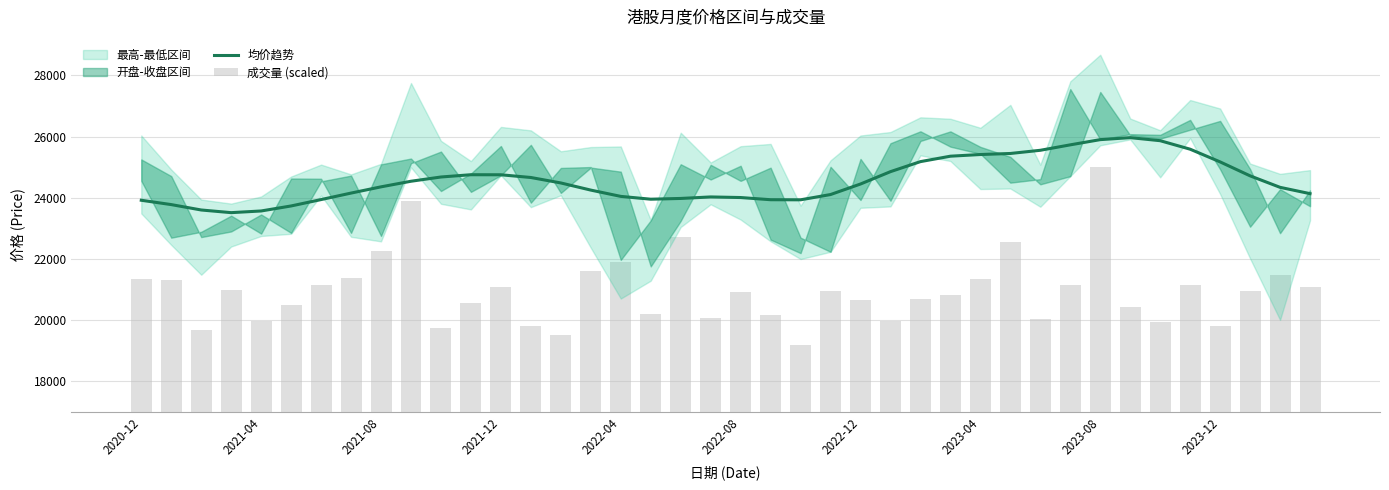

Reading left to right, extract all data points from this chart.

均价趋势: 23918.8	23777.2	23600.9	23514.1	23568.9	23732.6	23941.0	24153.3	24357.0	24539.8	24678.6	24752.9	24751.1	24662.4	24484.2	24250.6	24045.3	23953.1	23978.0	24027.2	24007.8	23936.5	23933.2	24105.7	24449.4	24853.2	25180.9	25358.2	25412.9	25446.9	25551.1	25728.9	25899.2	25964.4	25864.3	25586.7	25171.9	24716.5	24341.0	24134.6
成交量 (scaled): 4322.7	4306.5	2675.9	3974.4	2954.7	3490.9	4153.6	4370.5	5251.2	6881.5	2747.8	3541.7	4080.0	2811.3	2515.9	4600.6	4882.3	3184.5	5715.3	3050.1	3924.6	3153.3	2195.3	3946.8	3666.6	2976.7	3672.8	3803.8	4326.2	5544.0	3019.1	4143.6	8000.0	3436.5	2934.3	4128.9	2818.4	3941.6	4454.5	4091.5